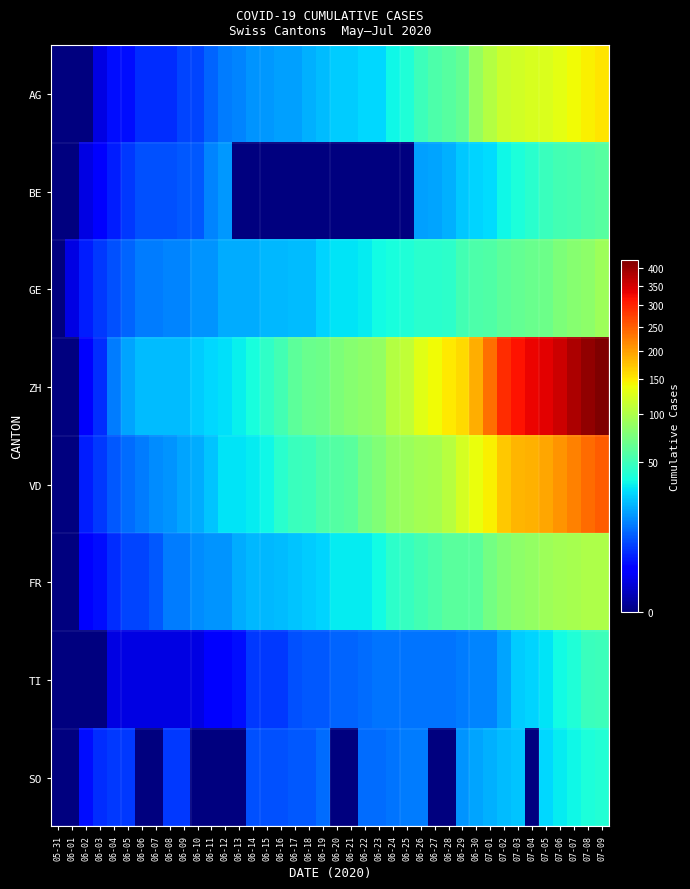

What is the difference between the highest and lowest values at 07-08?

366